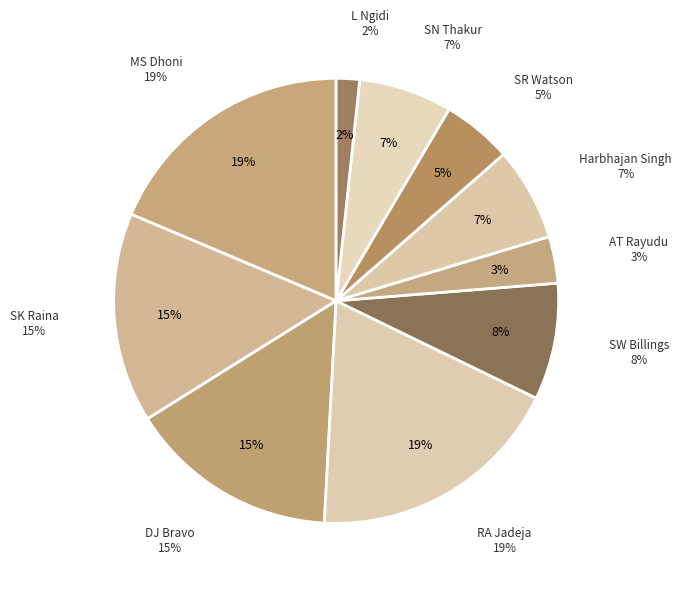

Count the number of slices in the pie.

10